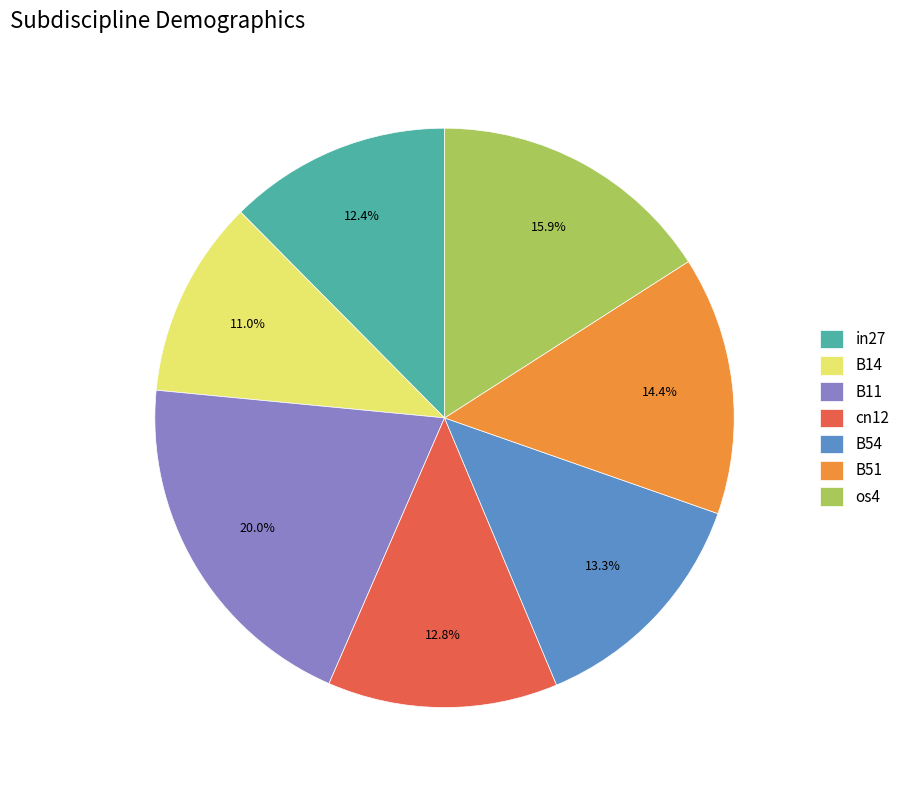

Does B14 represent more than half of the total?

No